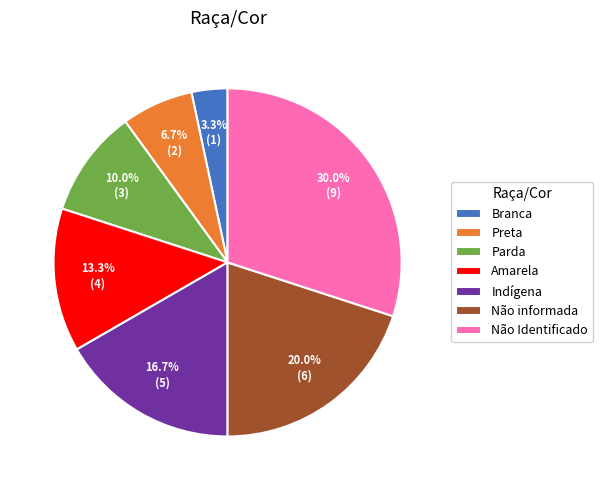

Count the number of slices in the pie.

7